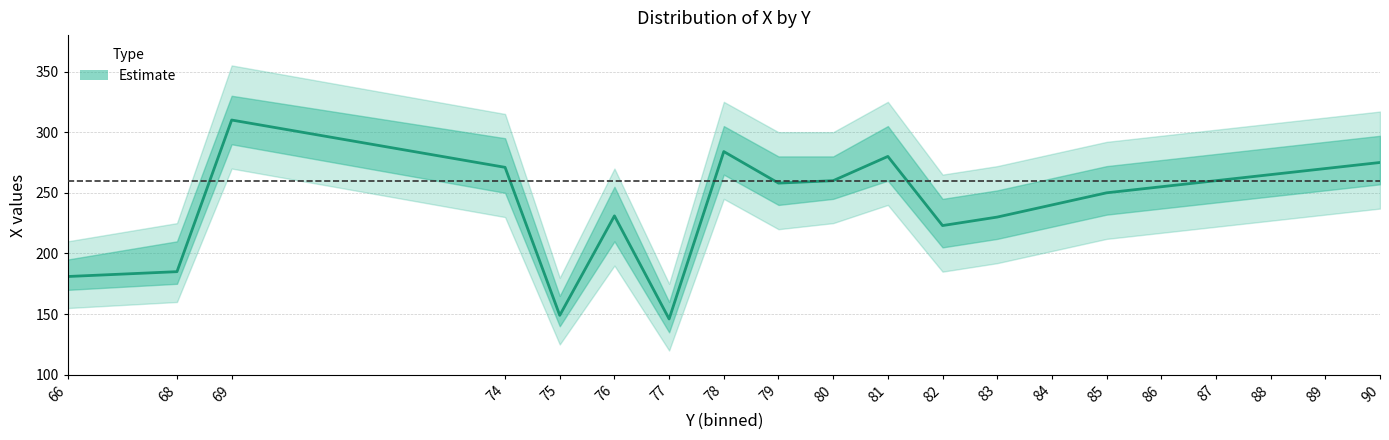

Does the chart display data point markers on the line(s)?

No